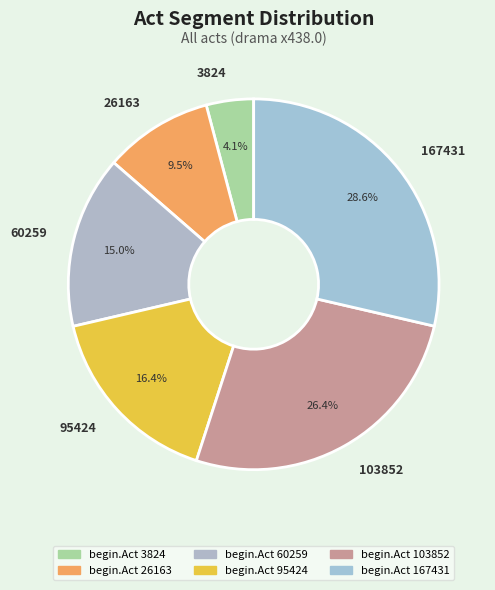

What is the ratio of the value at 167431 to the value at 103852?

1.1